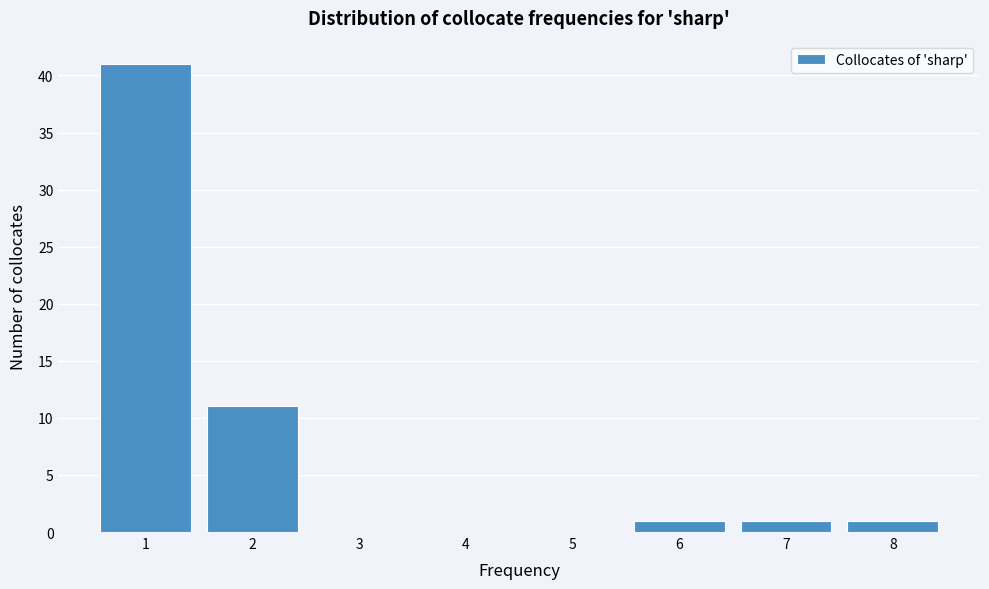

Over which range of the x-axis is the bar tallest?

0.5 to 1.5